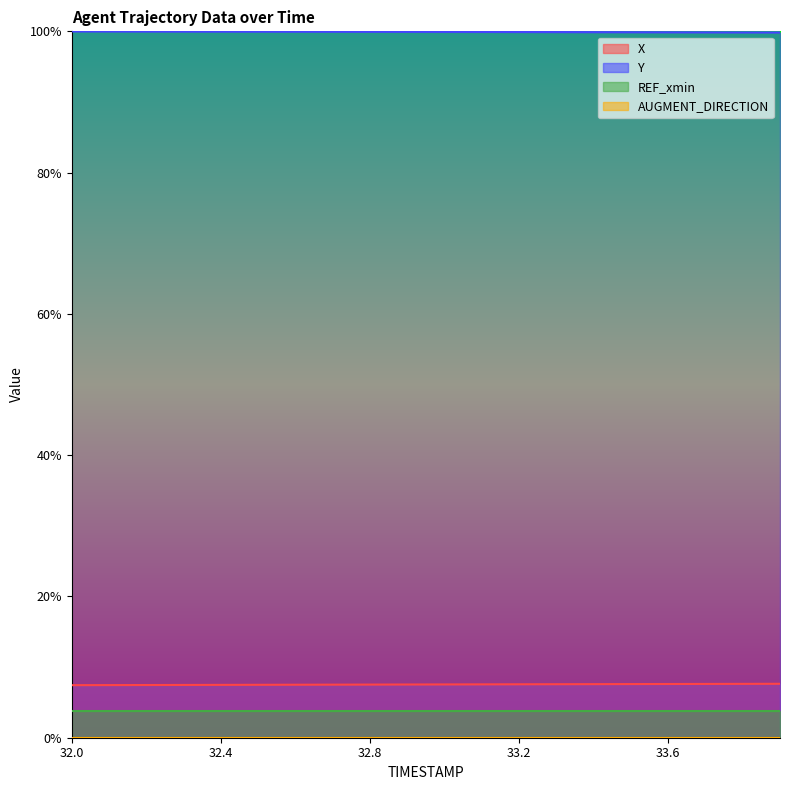

Between 32.6 and 33.5, which series saw the biggest shift?

X